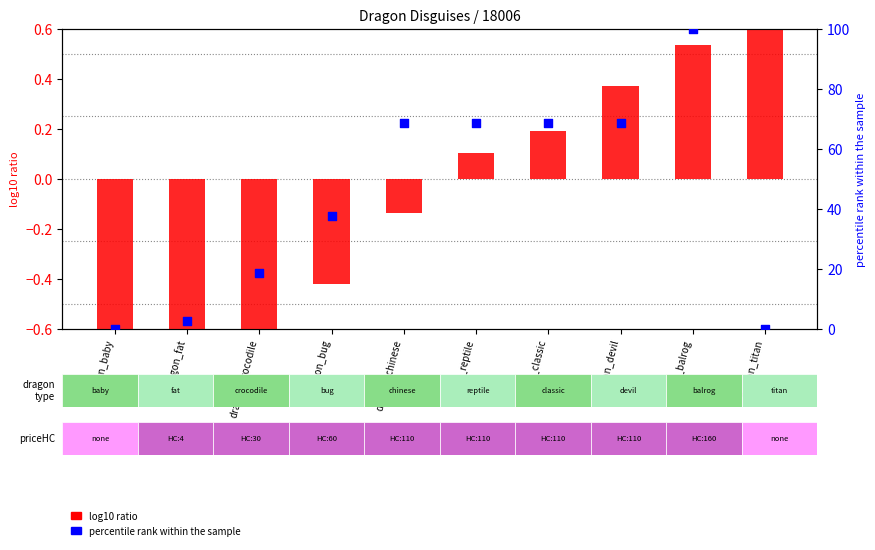

At how many categories does at least one series exceed 0?

9